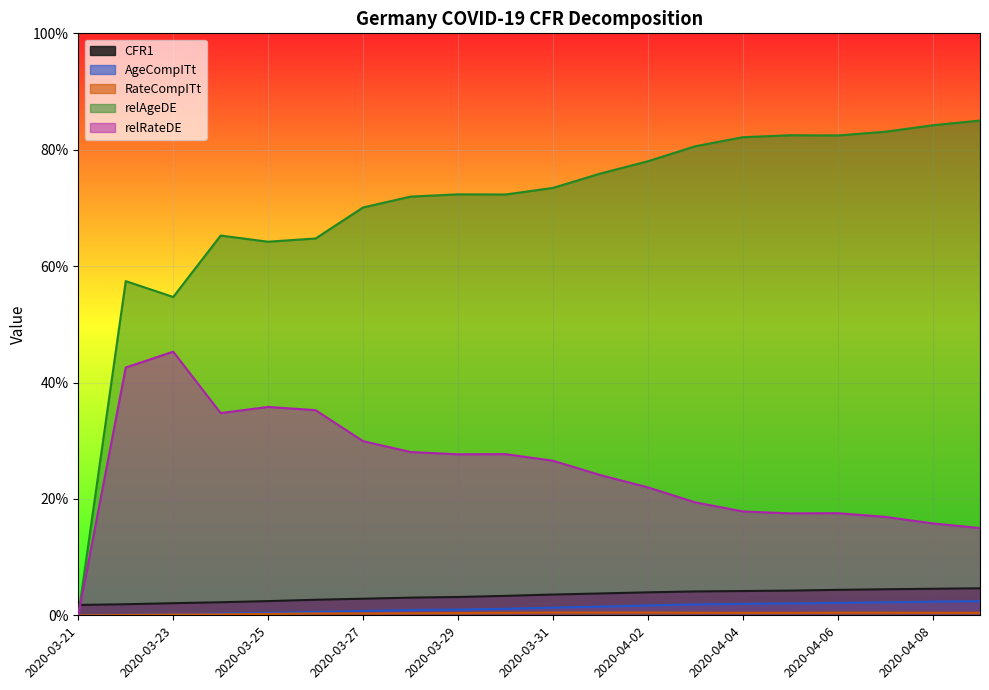

Which category has the lowest value across all series?

2020-03-21